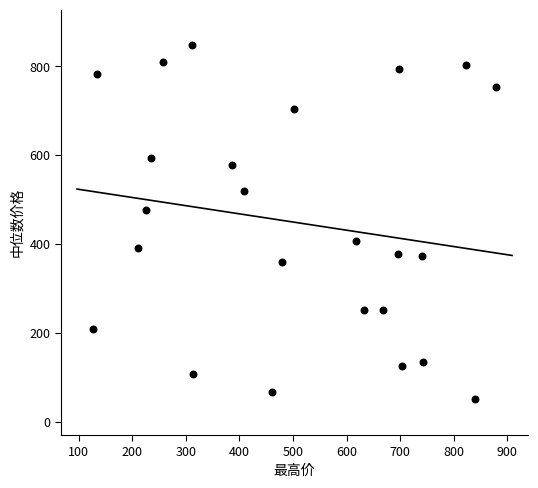

What is the range of X values (max minus min)?

752.6